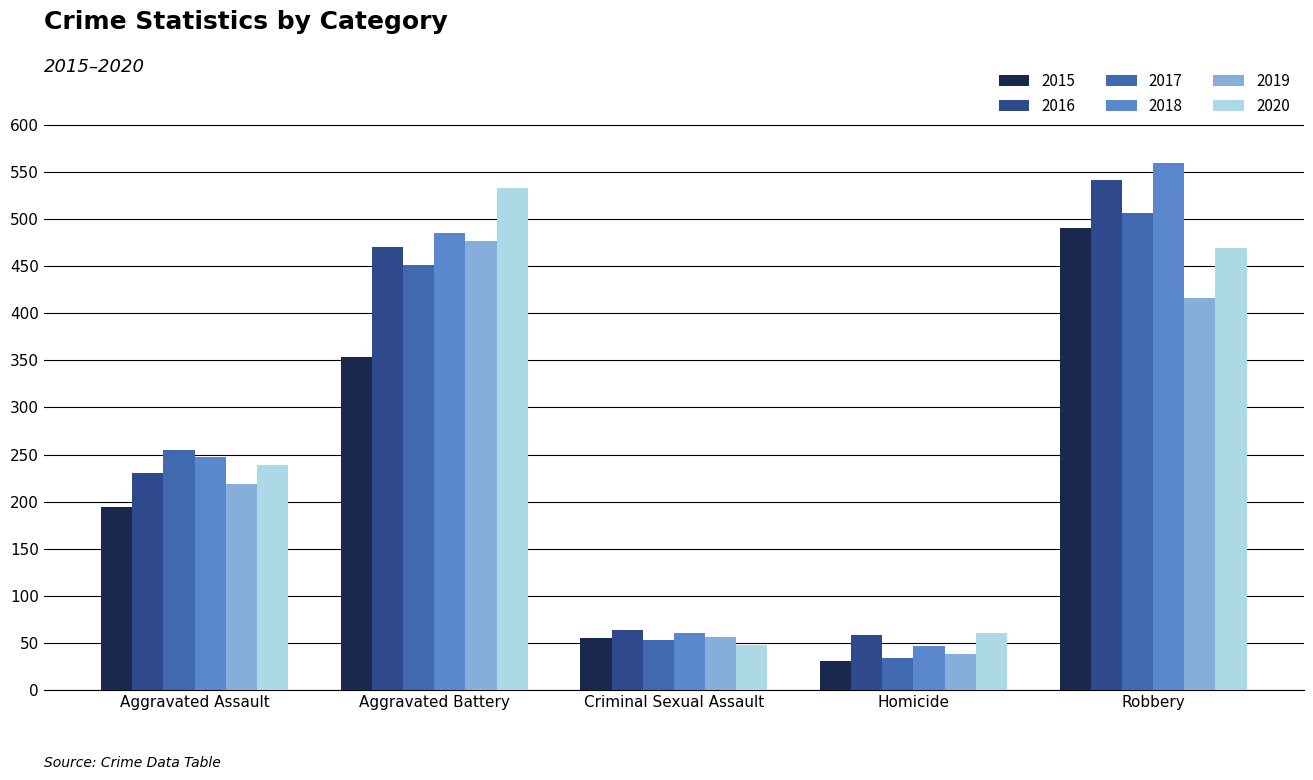

What are all the series names shown in the legend?

2015, 2016, 2017, 2018, 2019, 2020